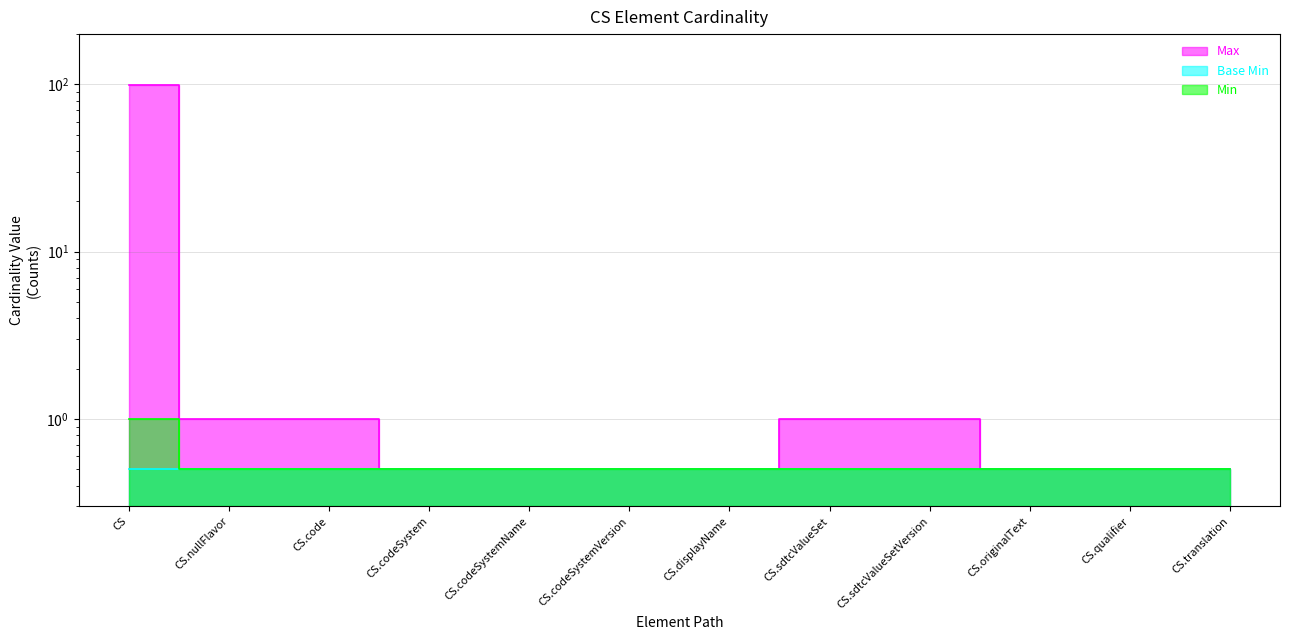

What is the value of the Max point at the 11th from the left?

0.5